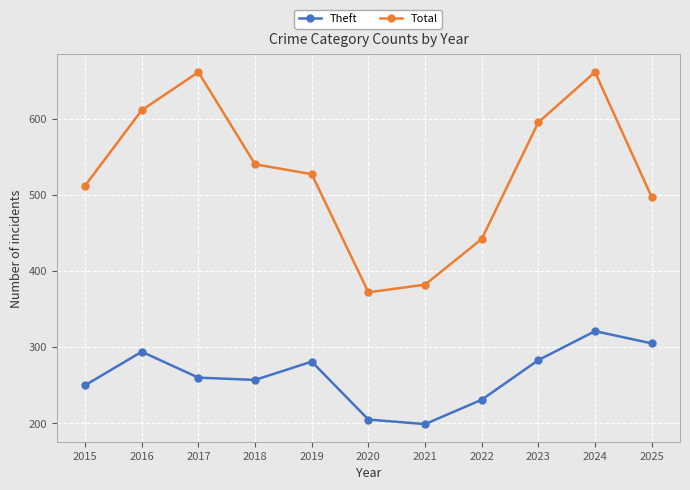

Rank the series by their average value, from highest to lowest.

Total, Theft